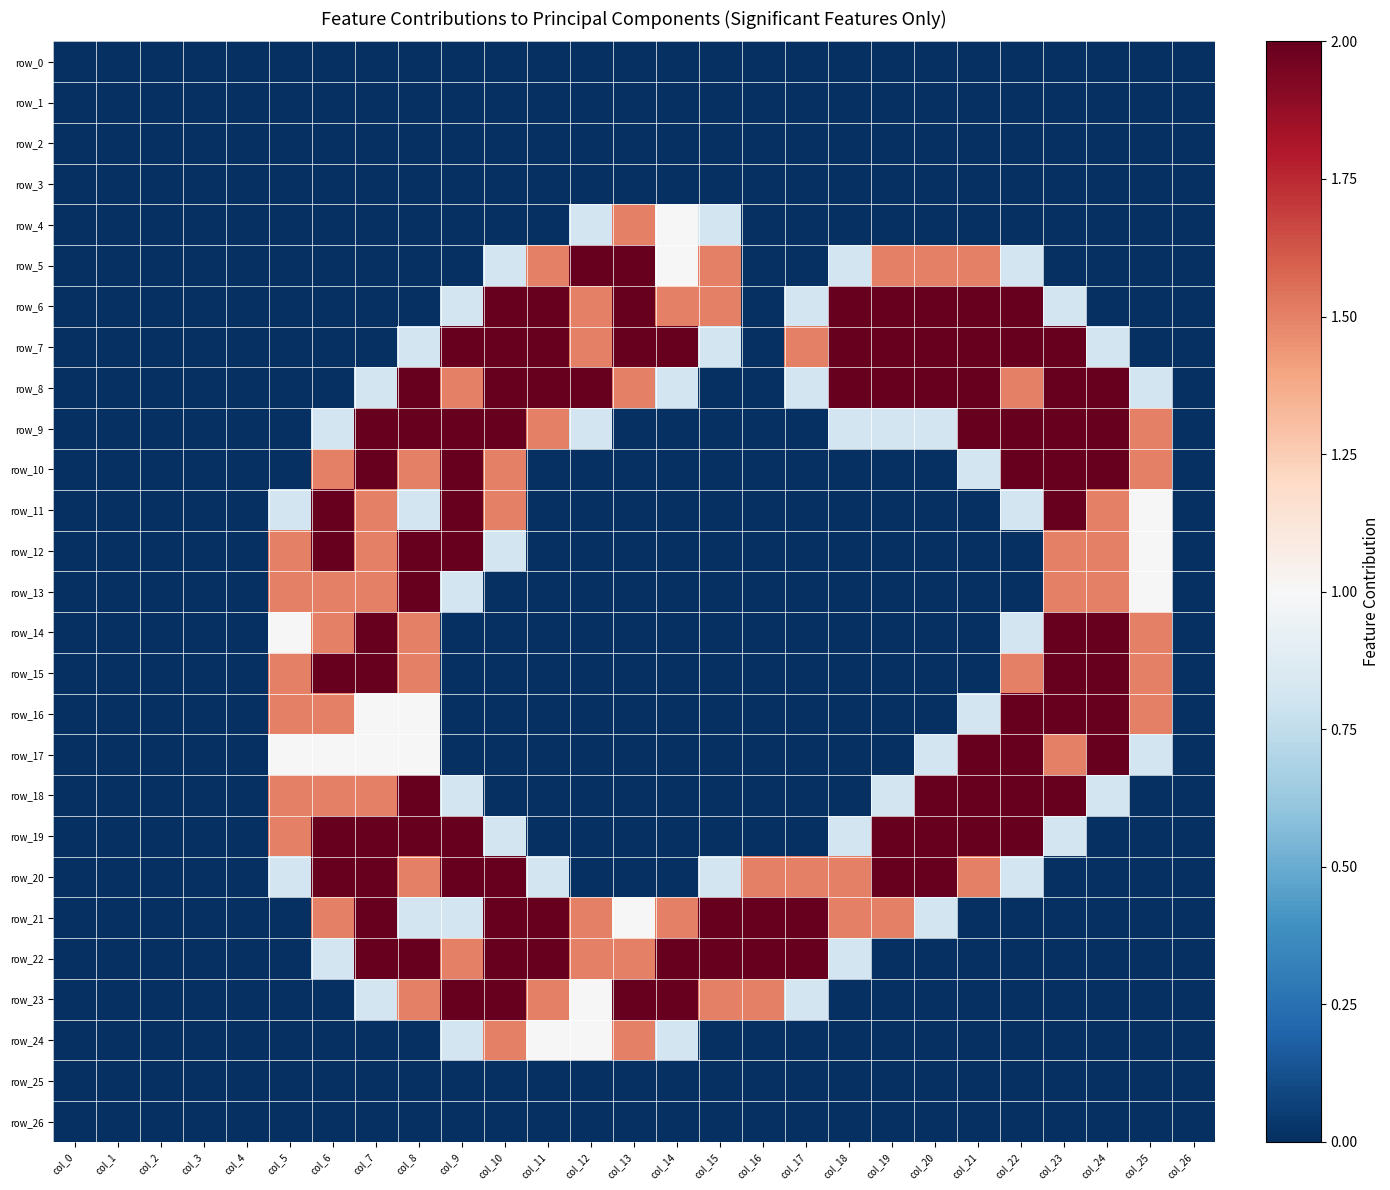

Which series changed the most between col_7 and col_26?

row_9